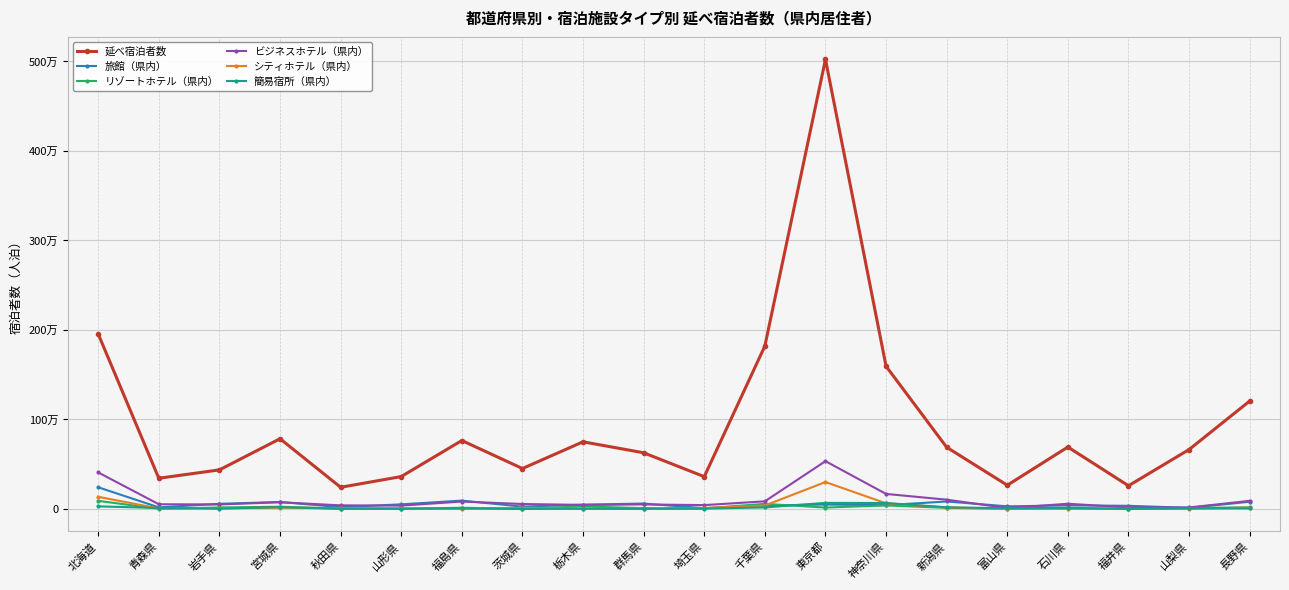

Reading left to right, what are all the values shown in this chart?

延べ宿泊者数: 北海道=1955250	青森県=343420	岩手県=436870	宮城県=784750	秋田県=242410	山形県=362230	福島県=764920	茨城県=452040	栃木県=750480	群馬県=627940	埼玉県=361200	千葉県=1820220	東京都=5022880	神奈川県=1594410	新潟県=689520	富山県=265390	石川県=692150	福井県=259460	山梨県=664220	長野県=1206080
旅館（県内）: 北海道=242560	青森県=17960	岩手県=57770	宮城県=78220	秋田県=20100	山形県=52100	福島県=93680	茨城県=26070	栃木県=48270	群馬県=60710	埼玉県=9070	千葉県=38840	東京都=49860	神奈川県=42340	新潟県=83980	富山県=29690	石川県=39780	福井県=35710	山梨県=12470	長野県=80940
リゾートホテル（県内）: 北海道=90840	青森県=1920	岩手県=16890	宮城県=25360	秋田県=3390	山形県=2700	福島県=13640	茨城県=3090	栃木県=29090	群馬県=9040	埼玉県=6830	千葉県=57070	東京都=15850	神奈川県=39950	新潟県=12810	富山県=3210	石川県=5500	福井県=2590	山梨県=11280	長野県=18250
ビジネスホテル（県内）: 北海道=408370	青森県=53050	岩手県=50710	宮城県=75280	秋田県=40500	山形県=37850	福島県=83030	茨城県=55620	栃木県=45720	群馬県=50730	埼玉県=43350	千葉県=85620	東京都=534170	神奈川県=168180	新潟県=104070	富山県=10130	石川県=58460	福井県=16960	山梨県=17080	長野県=90870
シティホテル（県内）: 北海道=135990	青森県=6030	岩手県=8380	宮城県=14640	秋田県=8990	山形県=6590	福島県=4250	茨城県=12910	栃木県=4740	群馬県=4610	埼玉県=10480	千葉県=38610	東京都=300910	神奈川県=63250	新潟県=16320	富山県=2860	石川県=3480	福井県=2090	山梨県=1100	長野県=15780
簡易宿所（県内）: 北海道=29210	青森県=11050	岩手県=3760	宮城県=19820	秋田県=2860	山形県=2700	福島県=6650	茨城県=700	栃木県=2700	群馬県=2010	埼玉県=3980	千葉県=17360	東京都=68030	神奈川県=66930	新潟県=18900	富山県=7890	石川県=12630	福井県=630	山梨県=8410	長野県=6400